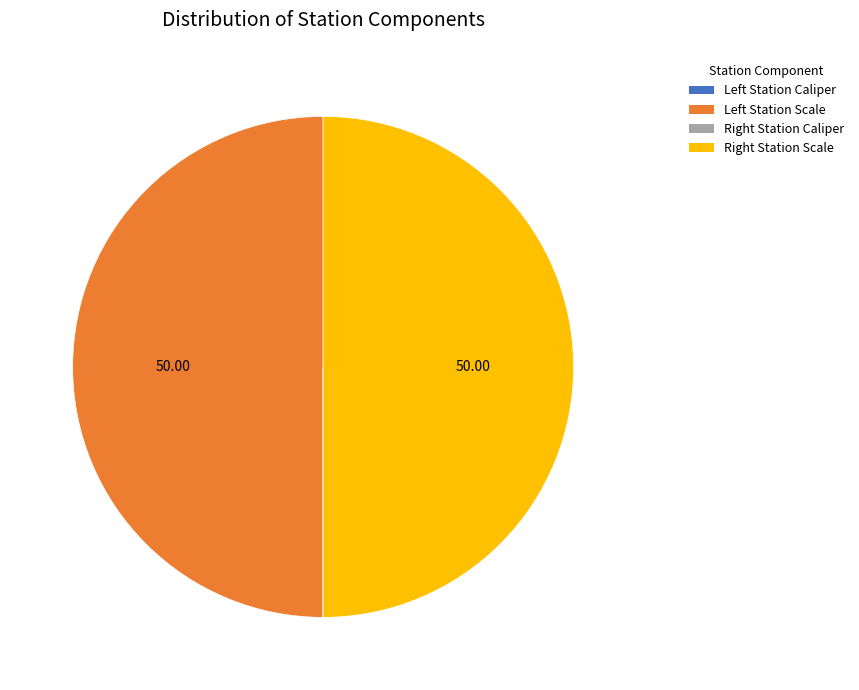

To the nearest percent, what is the difference between the largest and smallest slice percentages?

50%